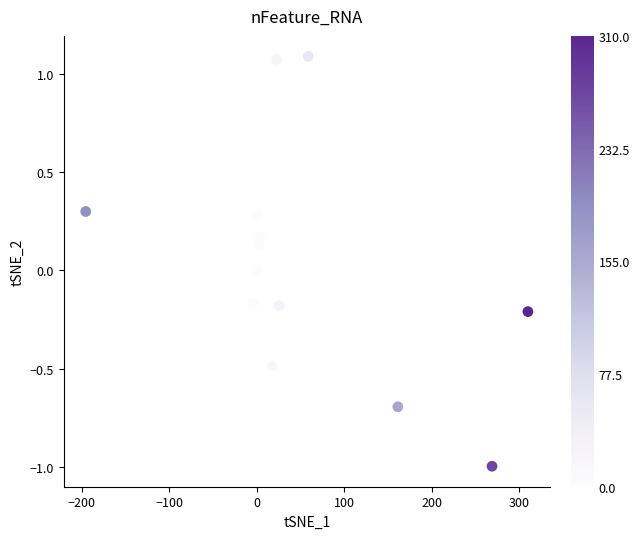

What is the range of X values (max minus min)?

505.2